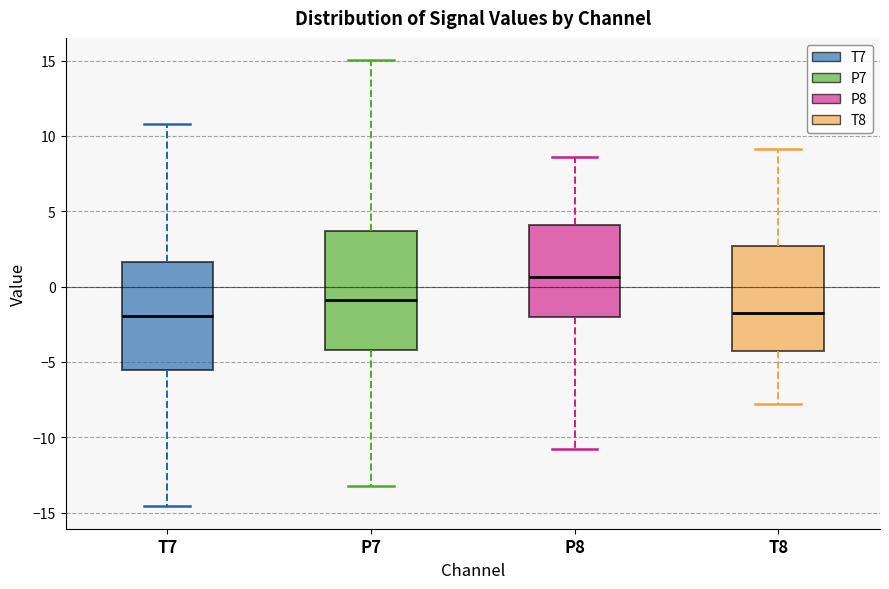

Comparing the boxes themselves (not the whiskers), which one is the tallest?

P7